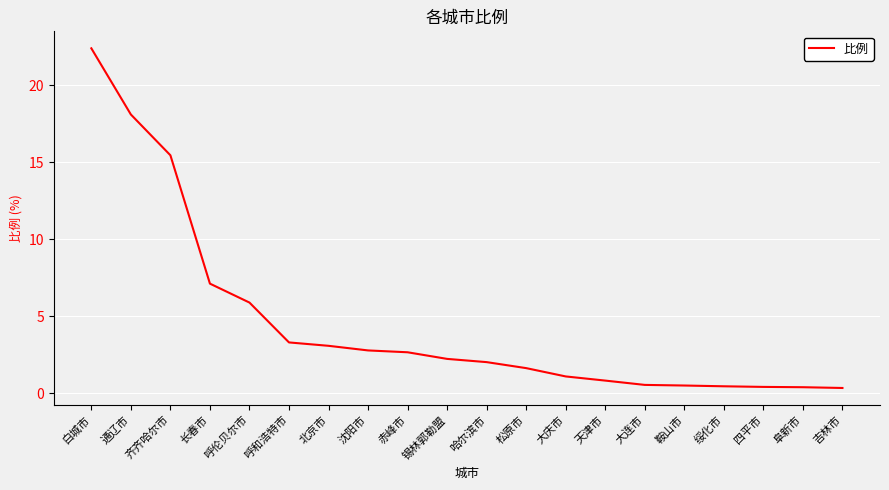

The value at 大庆市 is 1.1. True or false?

True